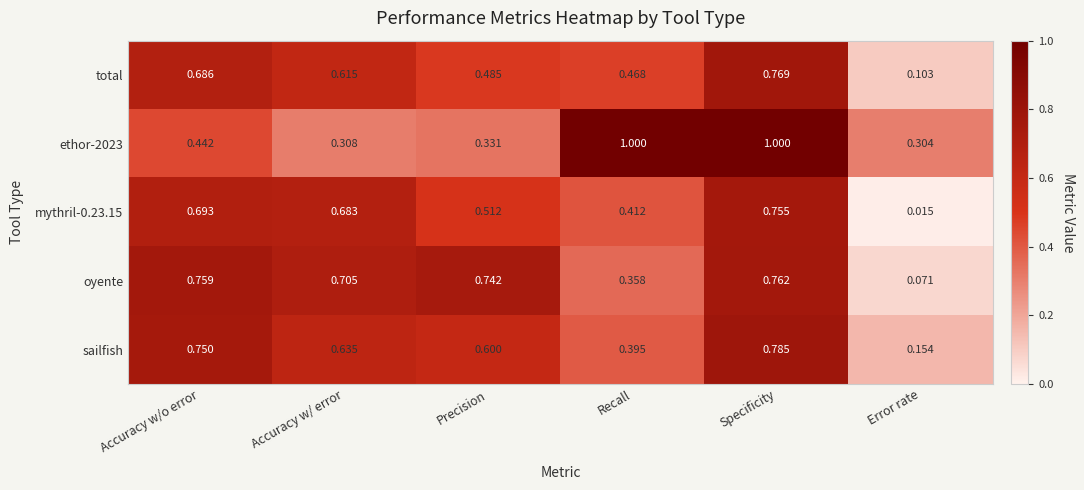

Is the value of total at Accuracy w/ error greater than the value of sailfish at Recall?

Yes